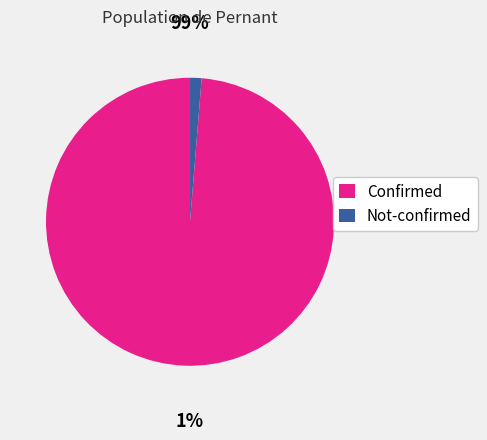

How many slices are in this pie chart?

2